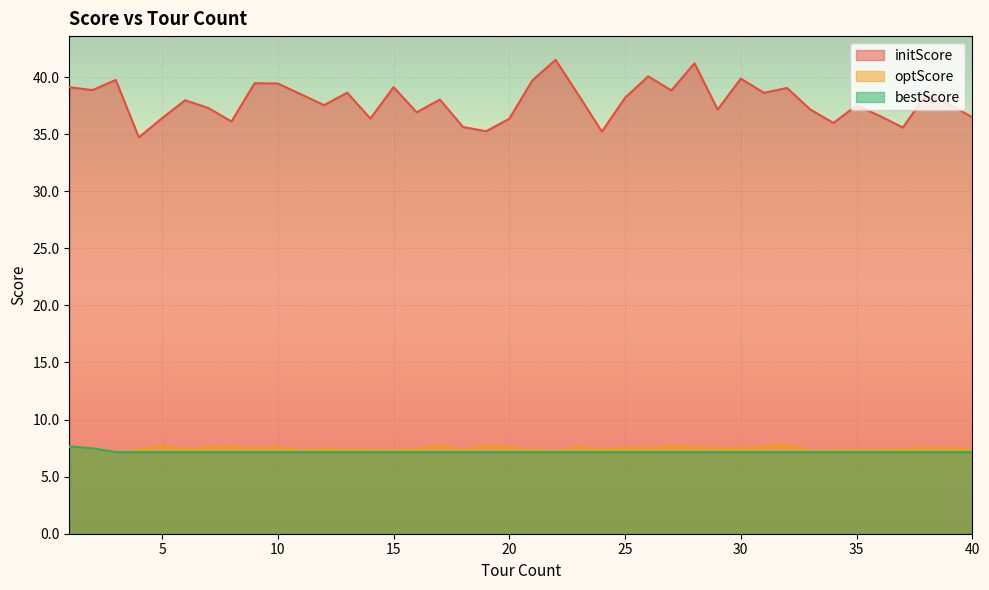

Does the chart display data point markers on the line(s)?

No